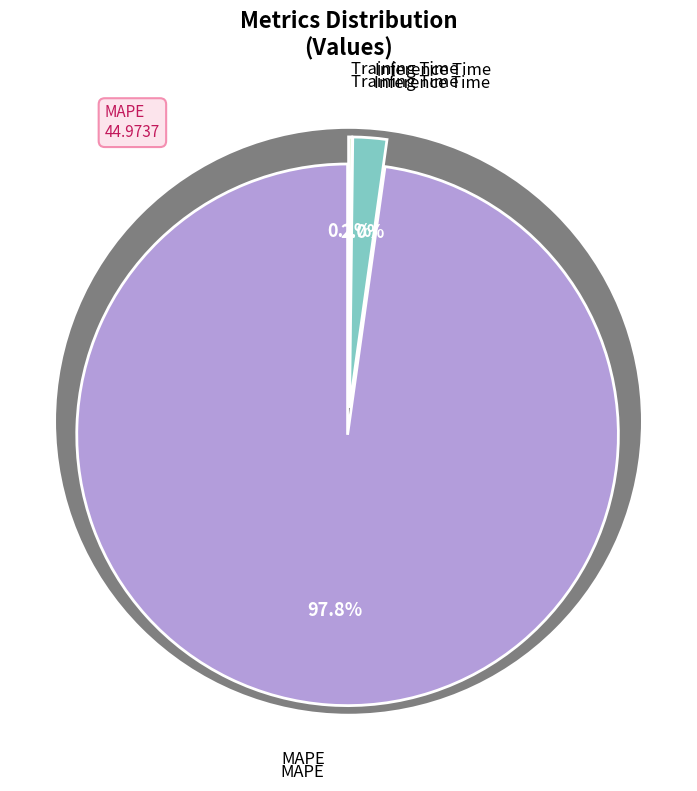

How many segments does this pie chart have?

3